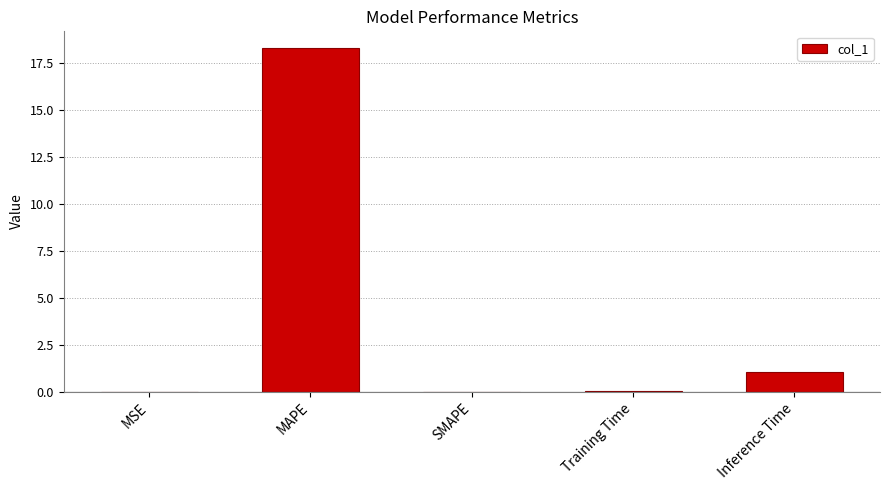

The value at MAPE is 18.3. True or false?

True